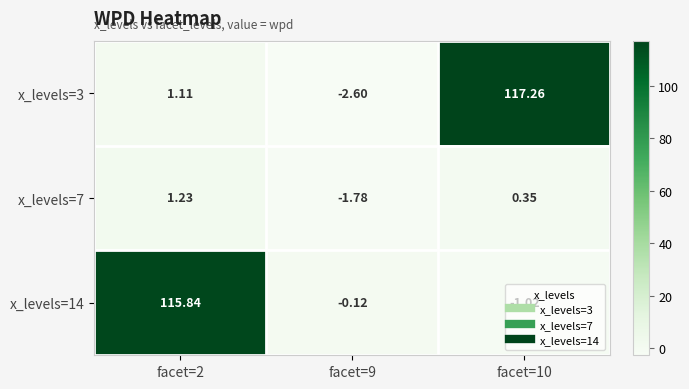

Count the number of categories in the chart.

3